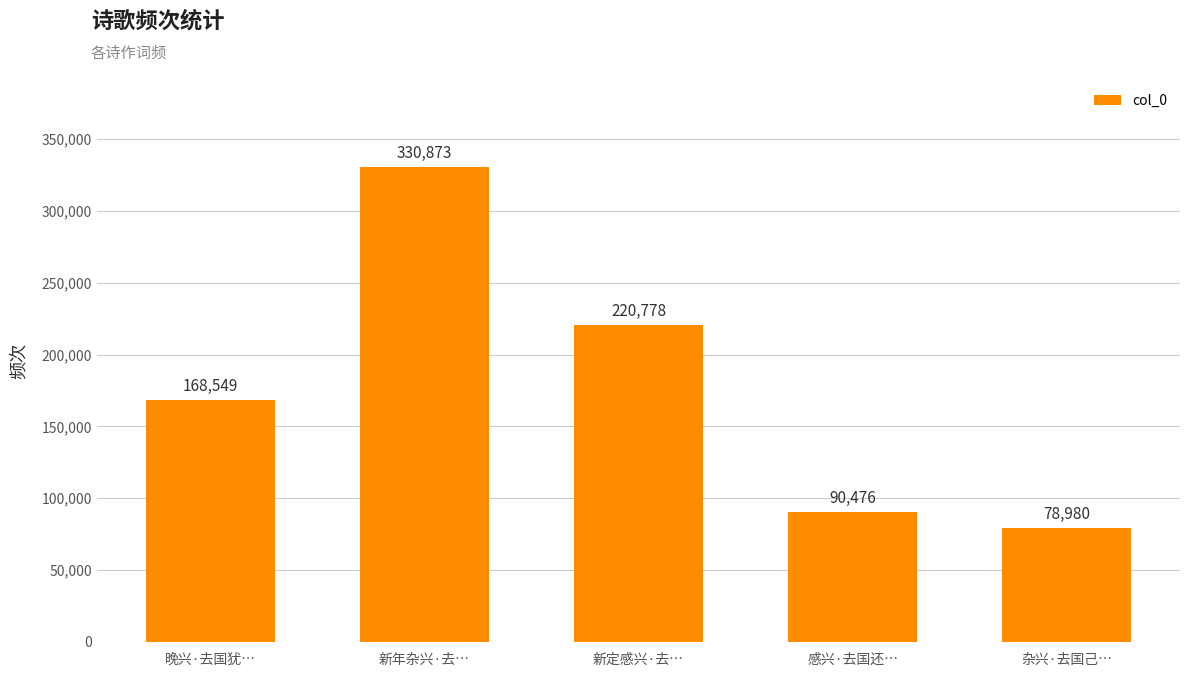

How many data points are less than 168549?

2